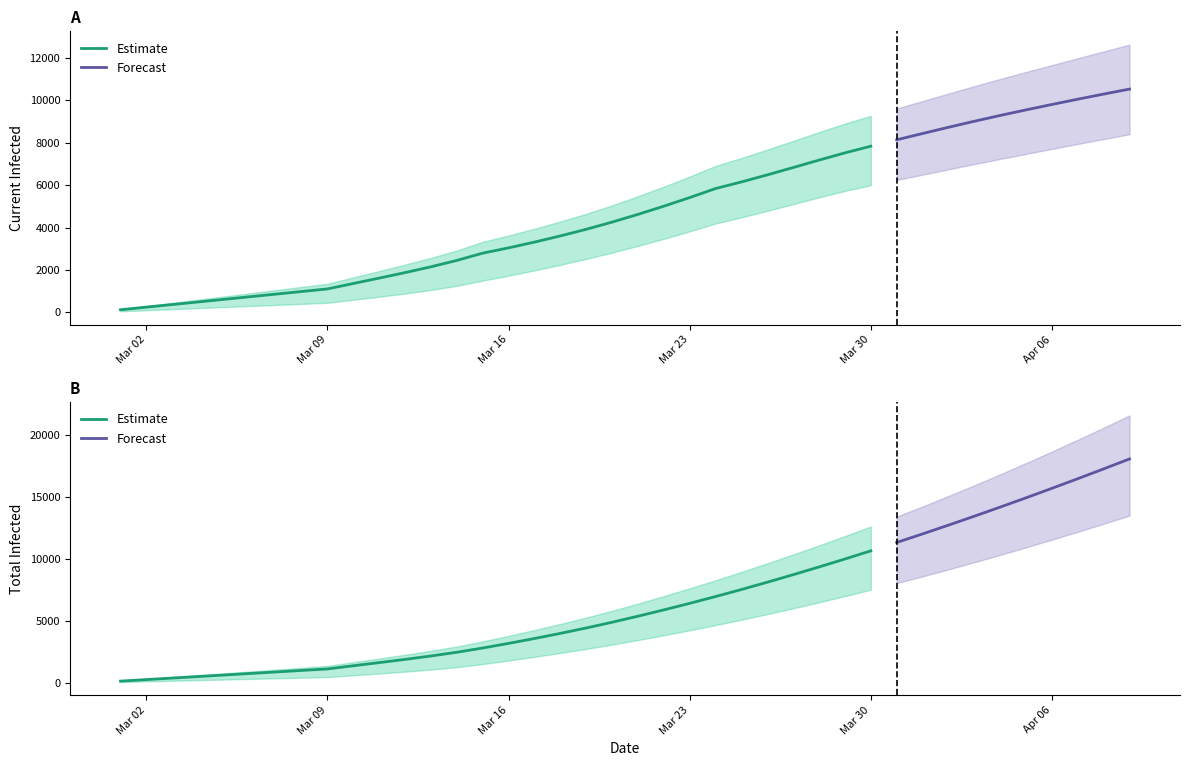

How many data points in predicted_total_infected_mean are above 5361?

19